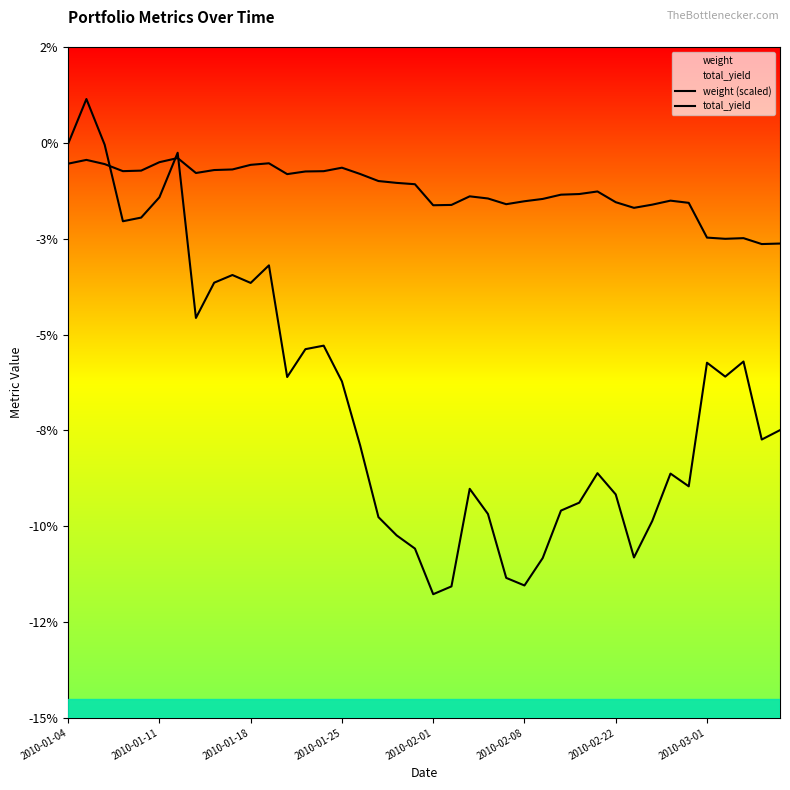

List the series in order of their peak value, lowest first.

weight (scaled), total_yield